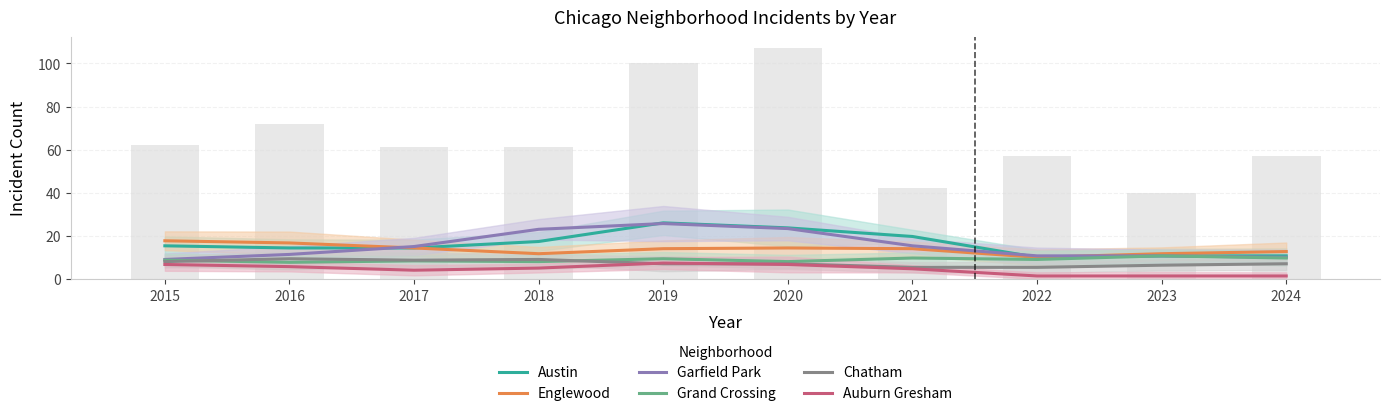

Reading left to right, what are all the values shown in this chart?

Austin: 2015=15.3	2016=14.3	2017=14.3	2018=17.3	2019=26.0	2020=23.7	2021=19.7	2022=10.0	2023=10.7	2024=10.7
Englewood: 2015=17.7	2016=16.7	2017=14.3	2018=11.7	2019=14.0	2020=14.3	2021=14.0	2022=10.0	2023=11.7	2024=12.7
Garfield Park: 2015=9.0	2016=11.3	2017=15.0	2018=23.0	2019=25.7	2020=23.3	2021=15.3	2022=10.7	2023=10.7	2024=10.0
Grand Crossing: 2015=8.7	2016=7.7	2017=8.3	2018=8.0	2019=9.3	2020=8.0	2021=9.7	2022=9.0	2023=10.7	2024=9.7
Chatham: 2015=8.0	2016=9.3	2017=8.7	2018=9.0	2019=7.0	2020=7.0	2021=5.3	2022=5.3	2023=6.3	2024=7.0
Auburn Gresham: 2015=6.7	2016=5.7	2017=4.0	2018=5.0	2019=7.3	2020=6.7	2021=4.7	2022=1.3	2023=1.3	2024=1.3